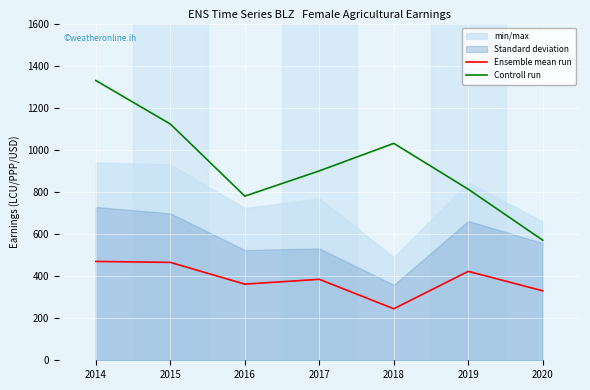

What is the value of the Ensemble mean run point at the 7th from the left?

330.0